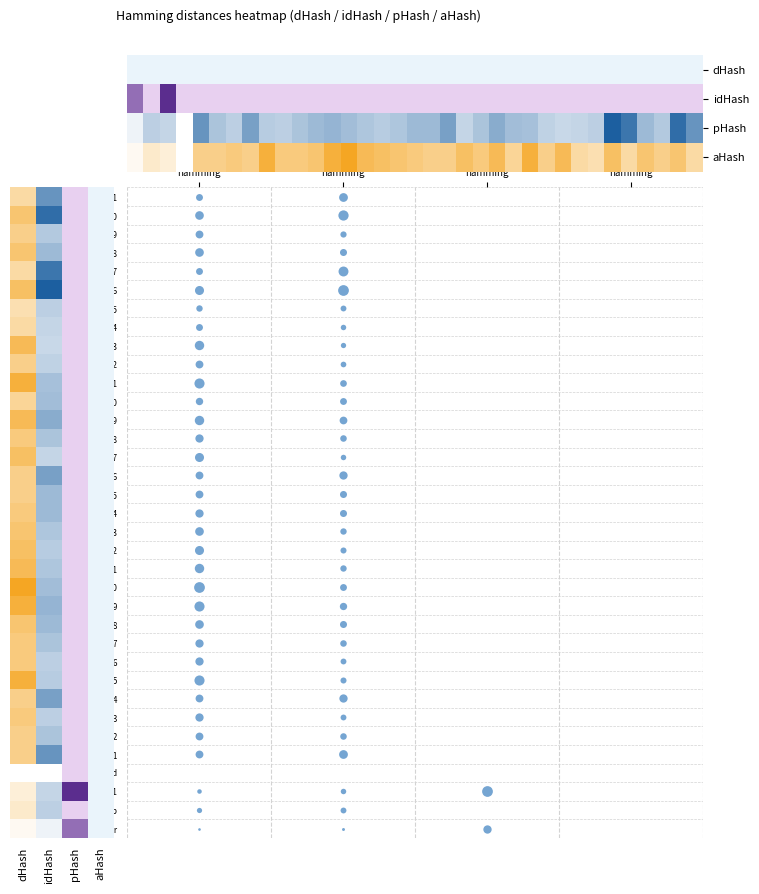

How many values in the 4 series exceed 0?

34